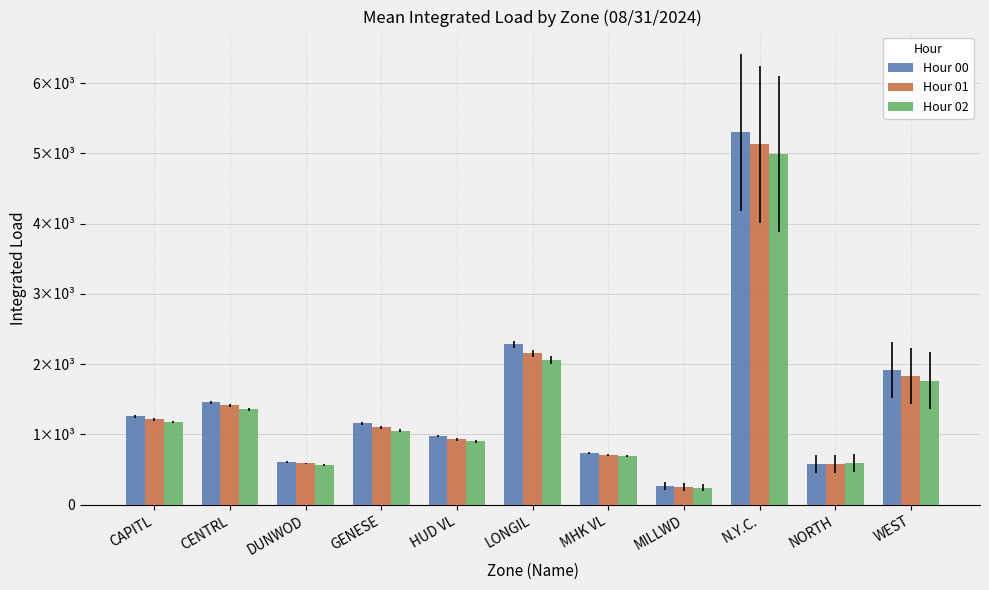

Between CAPITL and HUD VL, which is larger?

CAPITL